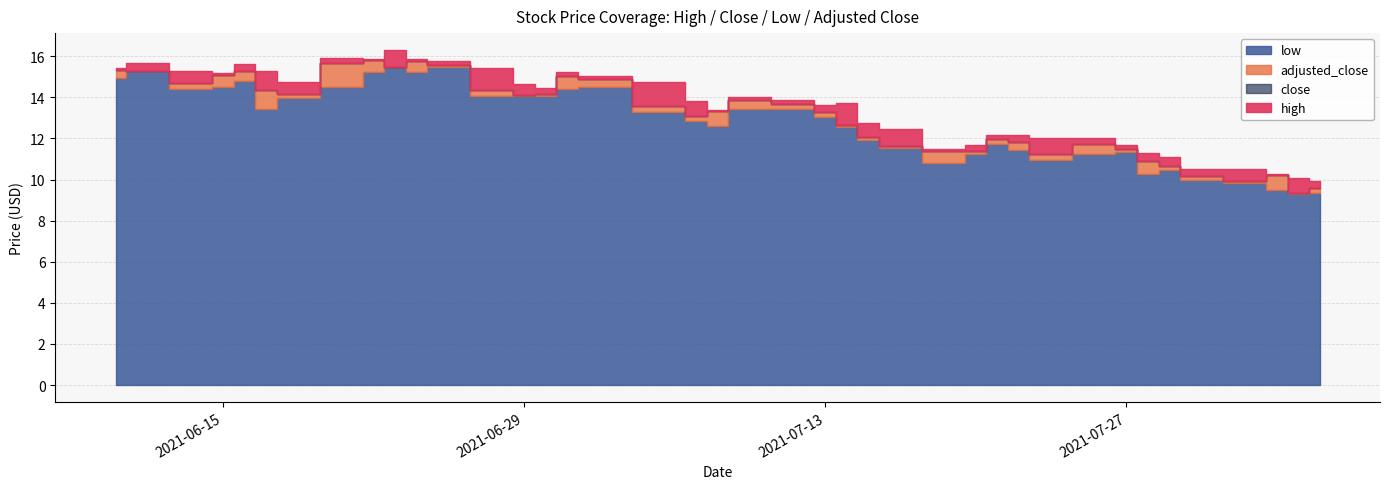

Is the value of low at 2021-06-23 greater than the value of high at 2021-06-29?

Yes